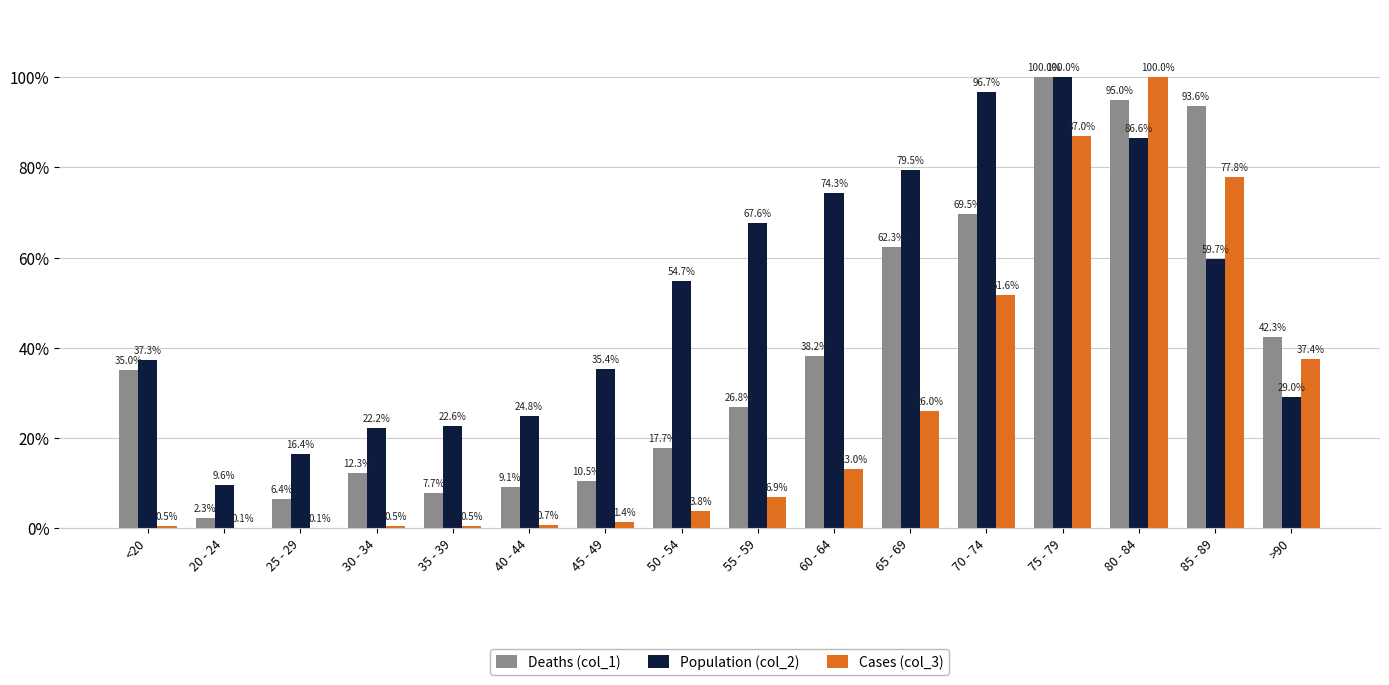

Reading right to left, transcribe all the data shown in this chart.

Deaths (col_1): >90=42.3	85 - 89=93.6	80 - 84=95.0	75 - 79=100.0	70 - 74=69.5	65 - 69=62.3	60 - 64=38.2	55 - 59=26.8	50 - 54=17.7	45 - 49=10.5	40 - 44=9.1	35 - 39=7.7	30 - 34=12.3	25 - 29=6.4	20 - 24=2.3	<20=35.0
Population (col_2): >90=29.0	85 - 89=59.7	80 - 84=86.6	75 - 79=100.0	70 - 74=96.7	65 - 69=79.5	60 - 64=74.3	55 - 59=67.6	50 - 54=54.7	45 - 49=35.4	40 - 44=24.8	35 - 39=22.6	30 - 34=22.2	25 - 29=16.4	20 - 24=9.6	<20=37.3
Cases (col_3): >90=37.4	85 - 89=77.8	80 - 84=100.0	75 - 79=87.0	70 - 74=51.6	65 - 69=26.0	60 - 64=13.0	55 - 59=6.9	50 - 54=3.8	45 - 49=1.4	40 - 44=0.7	35 - 39=0.5	30 - 34=0.5	25 - 29=0.1	20 - 24=0.1	<20=0.5